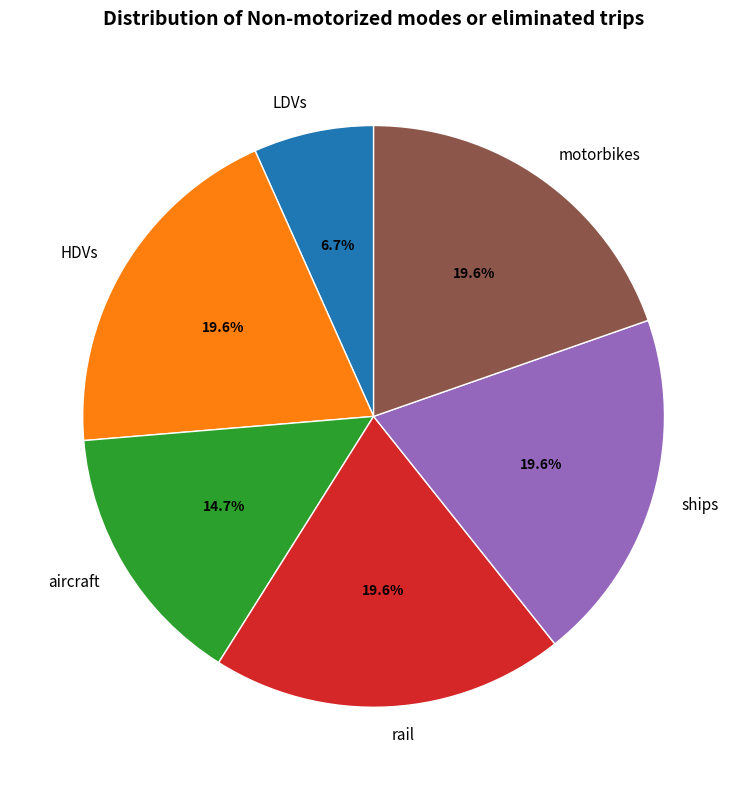

To the nearest percent, what portion does HDVs represent?

20%